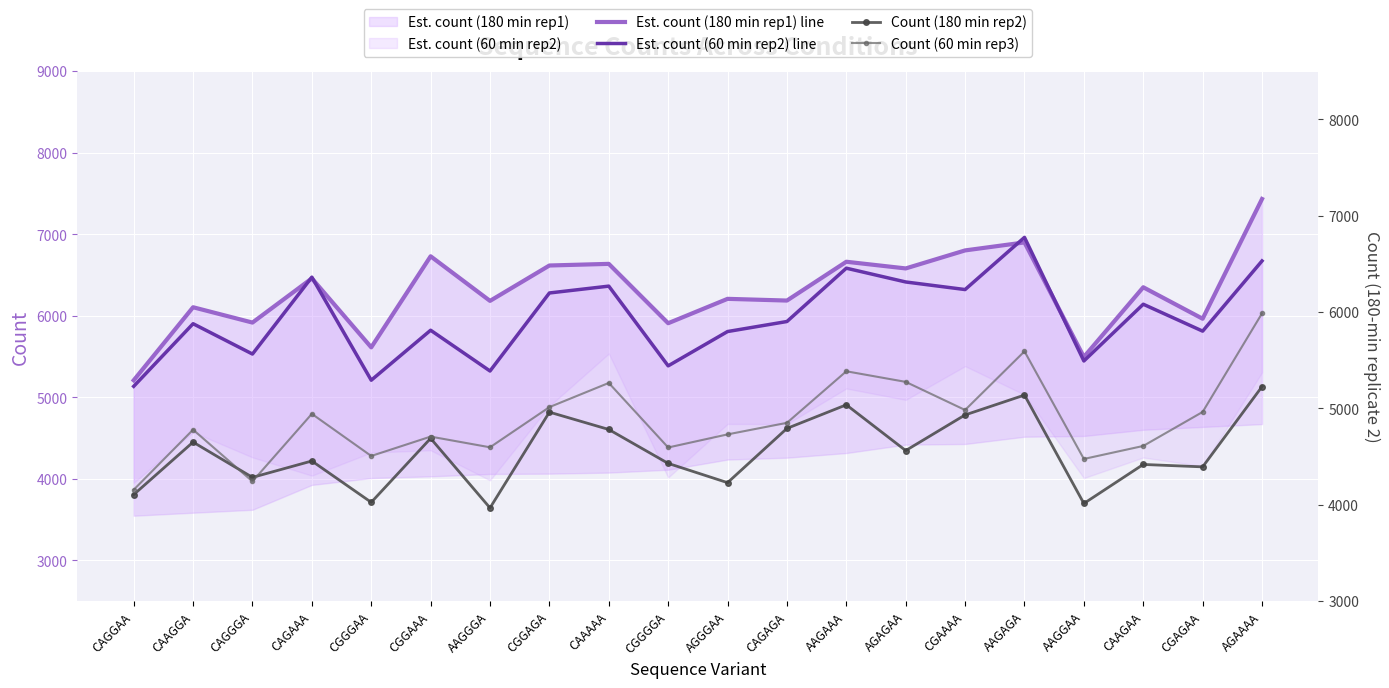

What is the lowest value of the 1_60_3 series?

4155